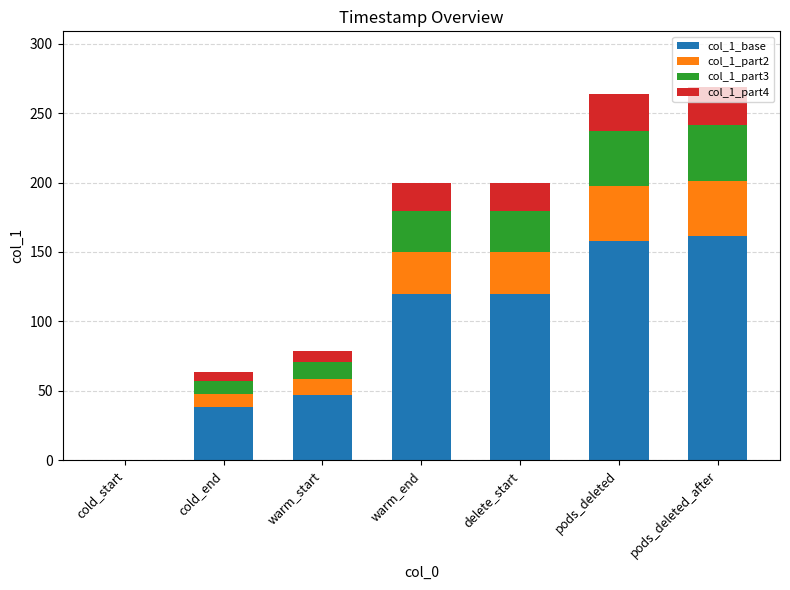

What is the highest value of the col_1_base series?

161.2